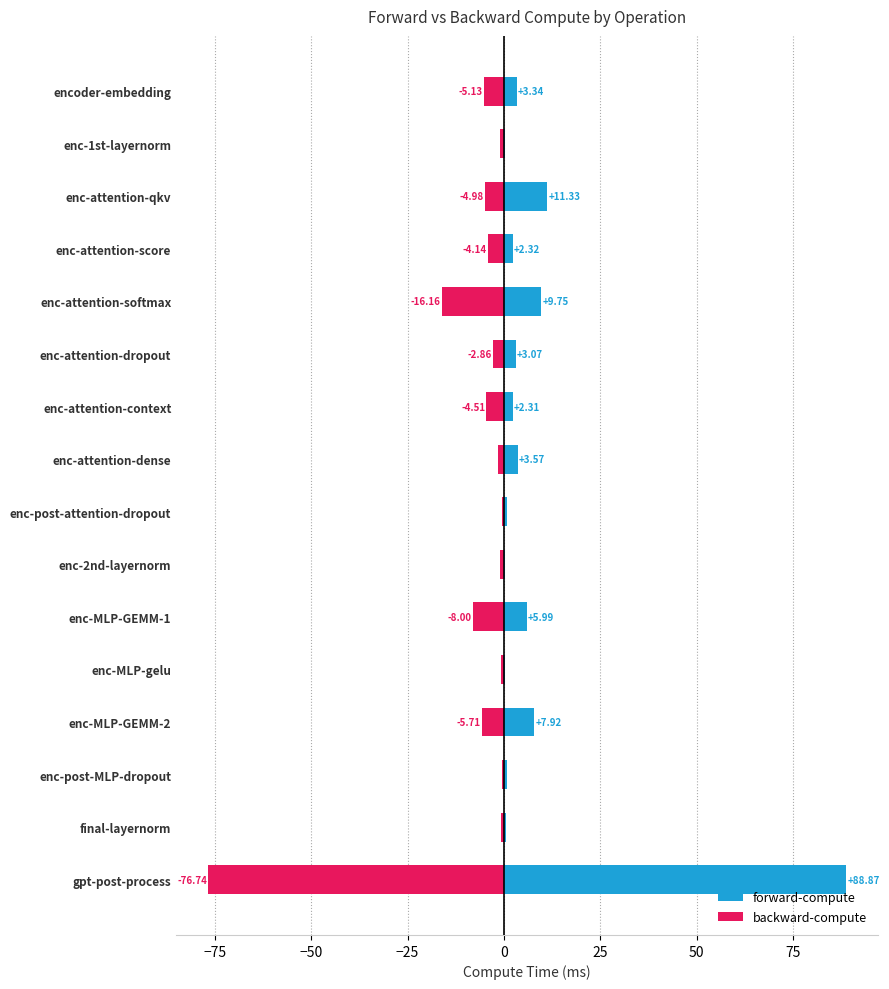

Is the value of backward-compute at enc-attention-context greater than the value of forward-compute at encoder-embedding?

No